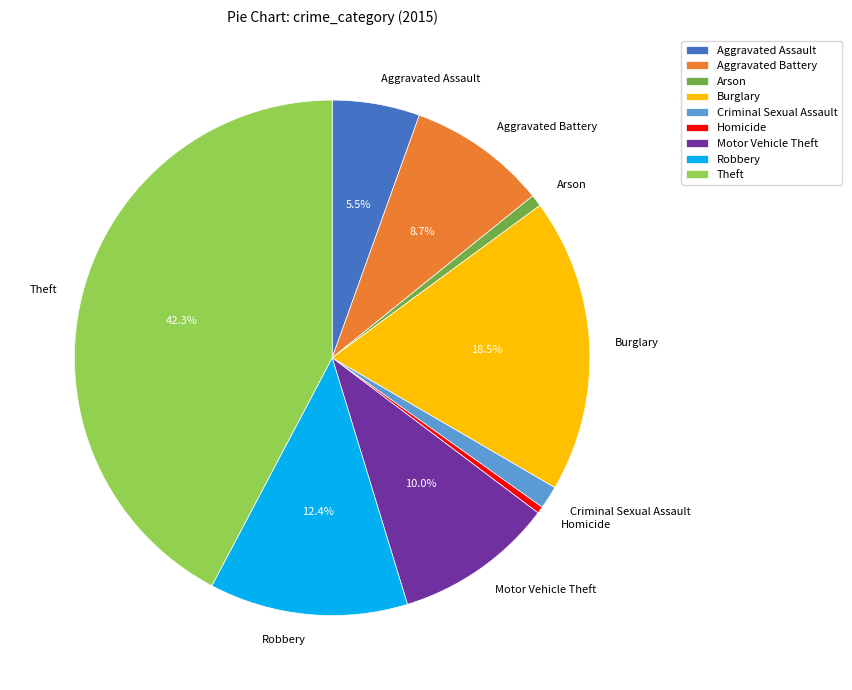

To the nearest percent, what is the difference between the Aggravated Assault and Homicide slice percentages?

5%